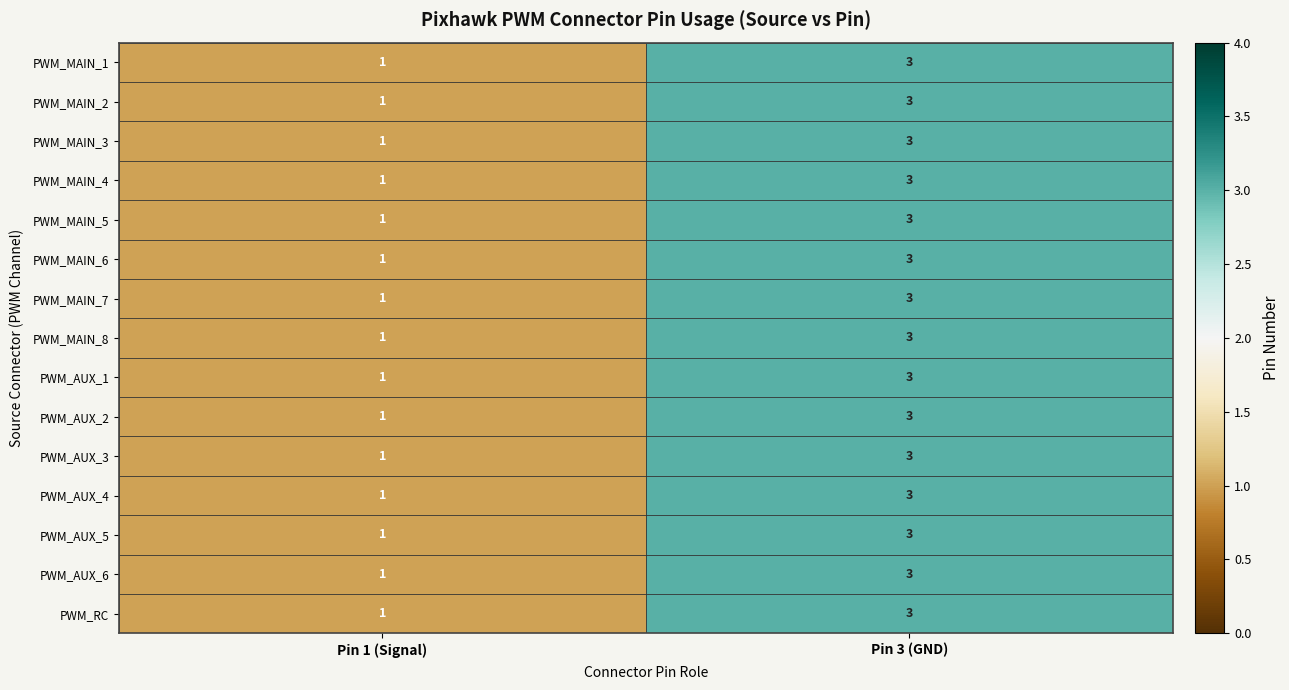

What is the sum of all PWM_MAIN_8 values?

4